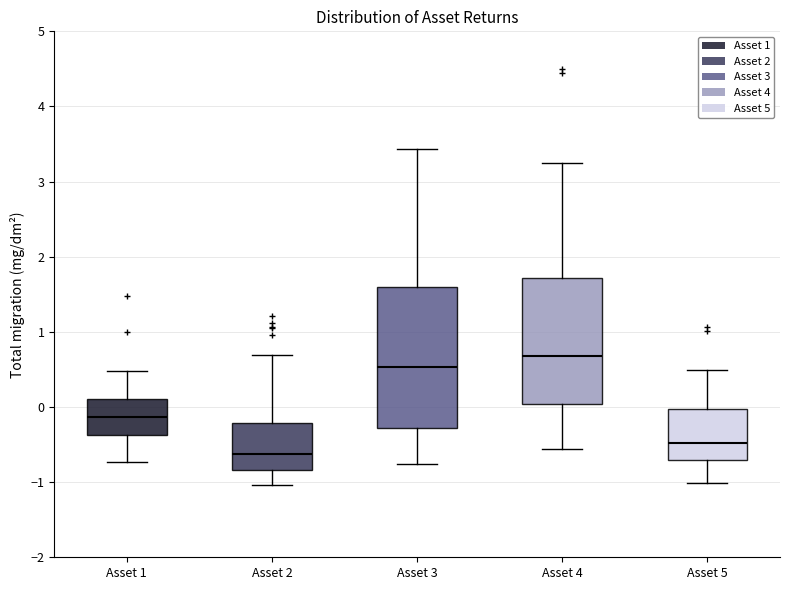

Which box has the lowest median line?

Asset 2